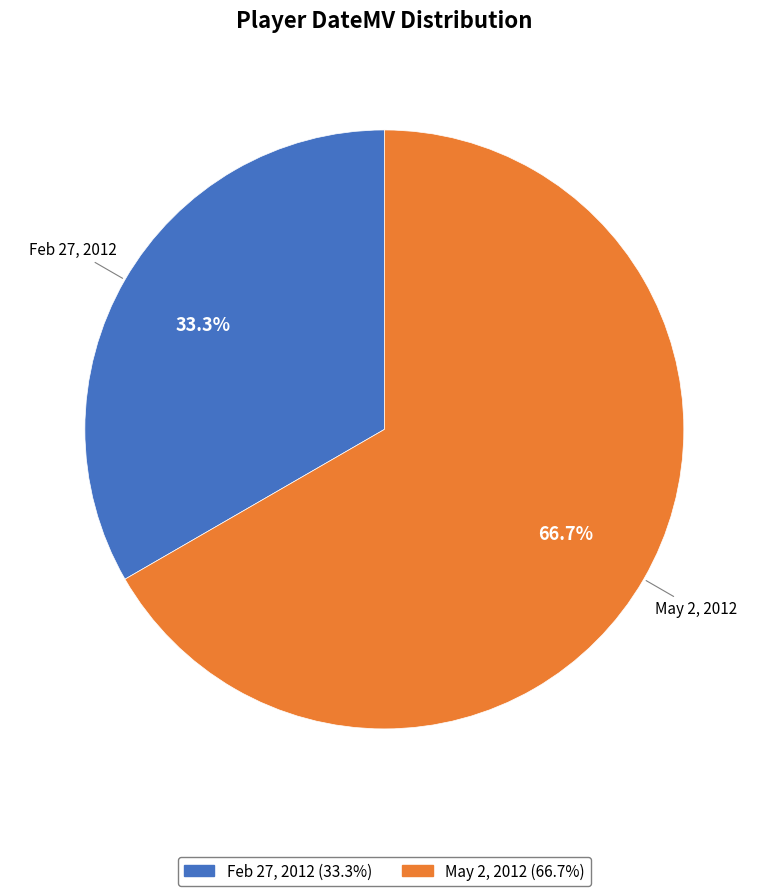

Is it true that May 2, 2012 is 99% of the pie?

False